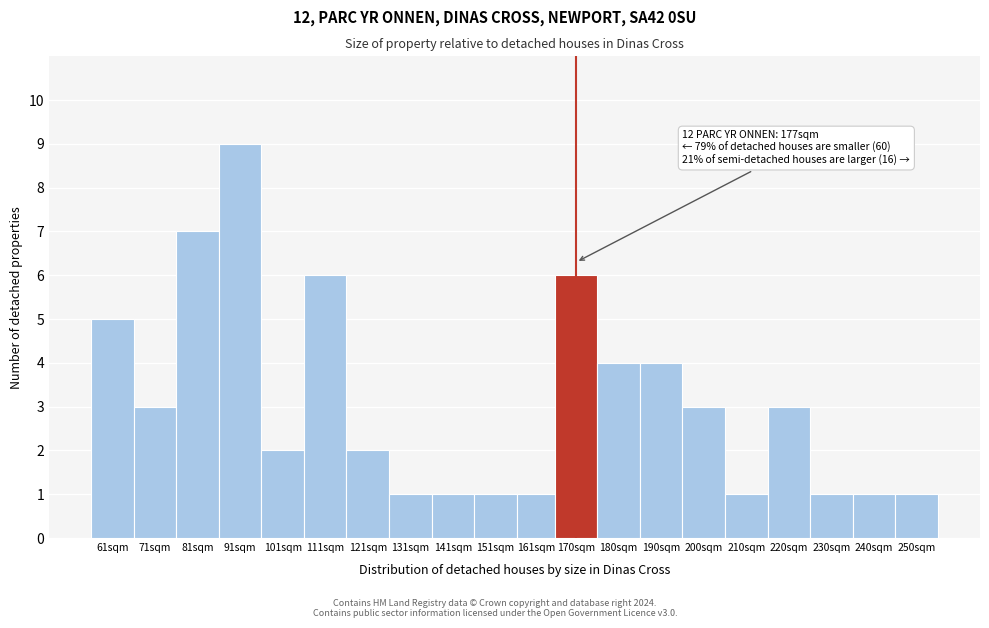

Reading left to right, list all the values displayed in this chart.

61sqm=5	71sqm=3	81sqm=7	91sqm=9	101sqm=2	111sqm=6	121sqm=2	131sqm=1	141sqm=1	151sqm=1	161sqm=1	170sqm=6	180sqm=4	190sqm=4	200sqm=3	210sqm=1	220sqm=3	230sqm=1	240sqm=1	250sqm=1